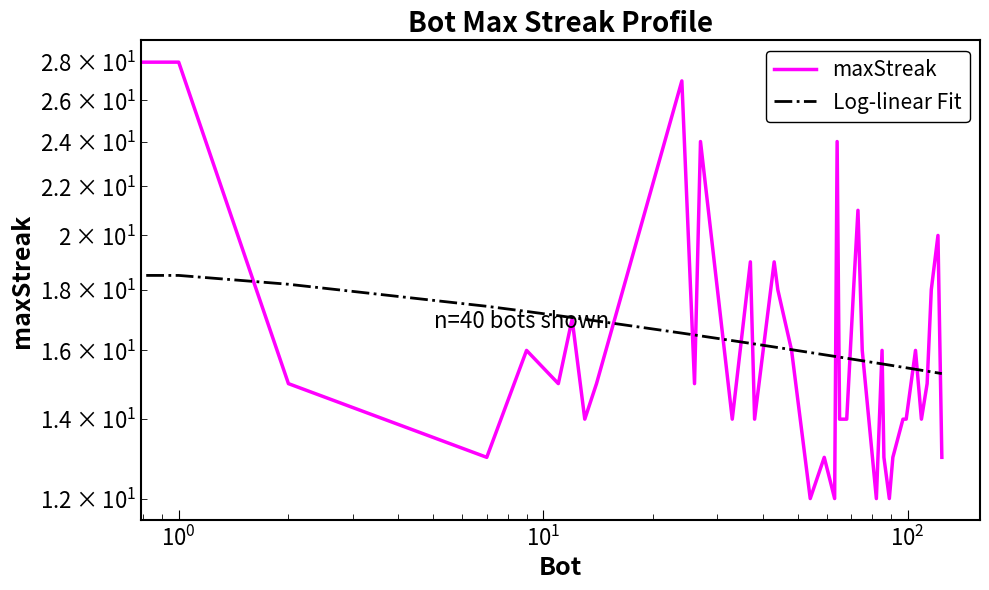

True or false: maxStreak has more than 1 interior local peaks.

True